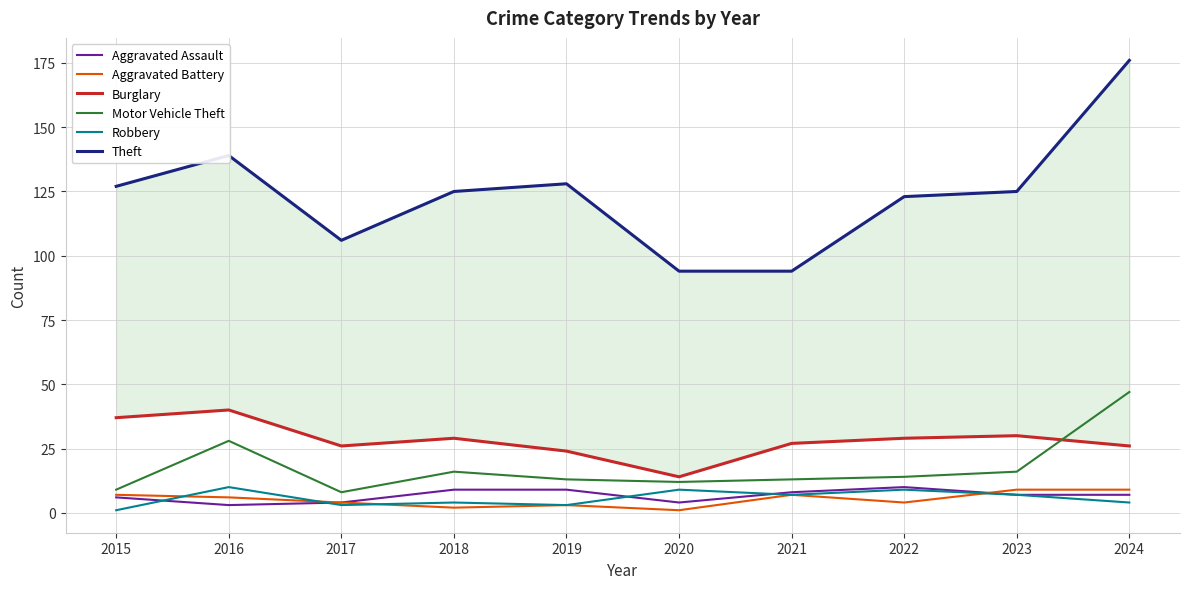

What are all the series names shown in the legend?

Aggravated Assault, Aggravated Battery, Burglary, Motor Vehicle Theft, Robbery, Theft